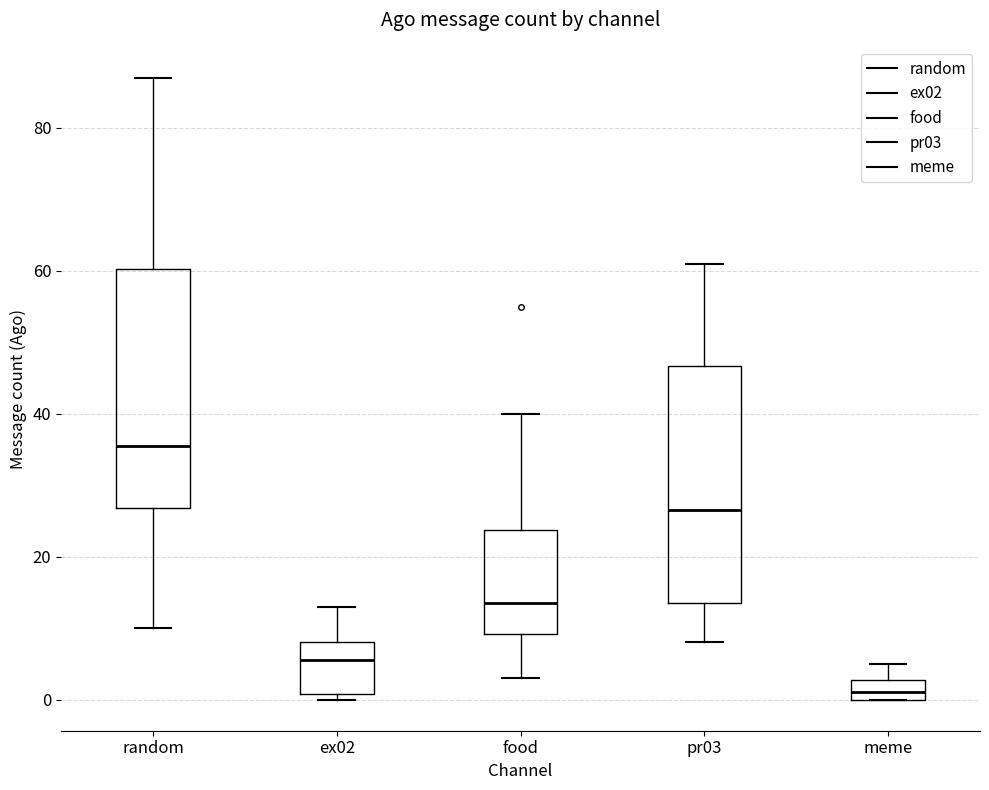

Where does the lower whisker of the box for food end on the y-axis? The values are not printed on the chart, so give them approximately, as read against the axis.

4